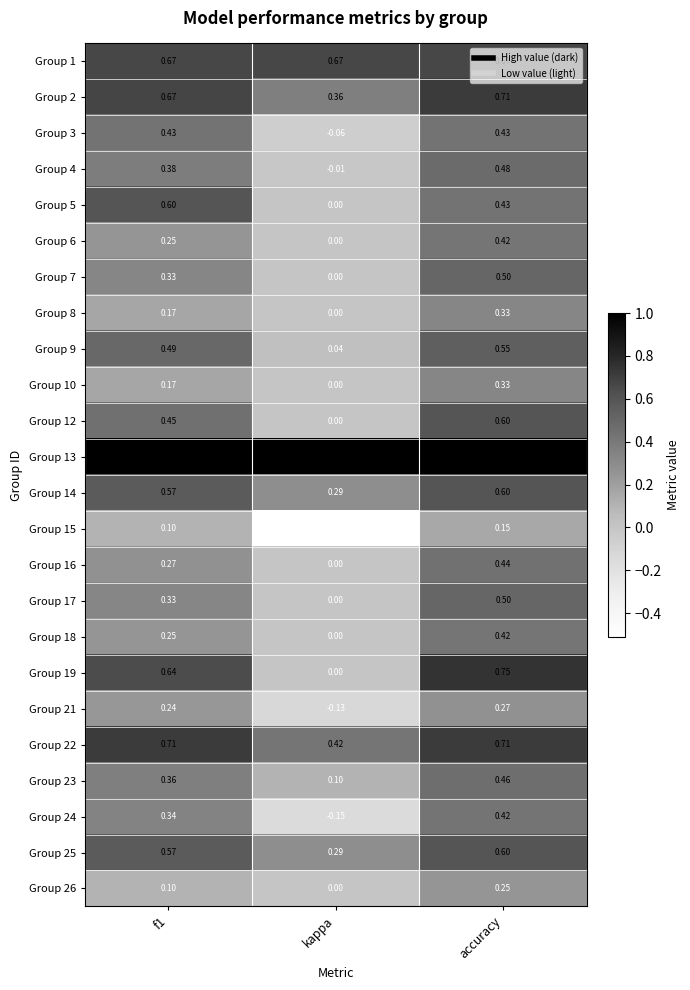

At which label does Group 6 reach its minimum?

kappa